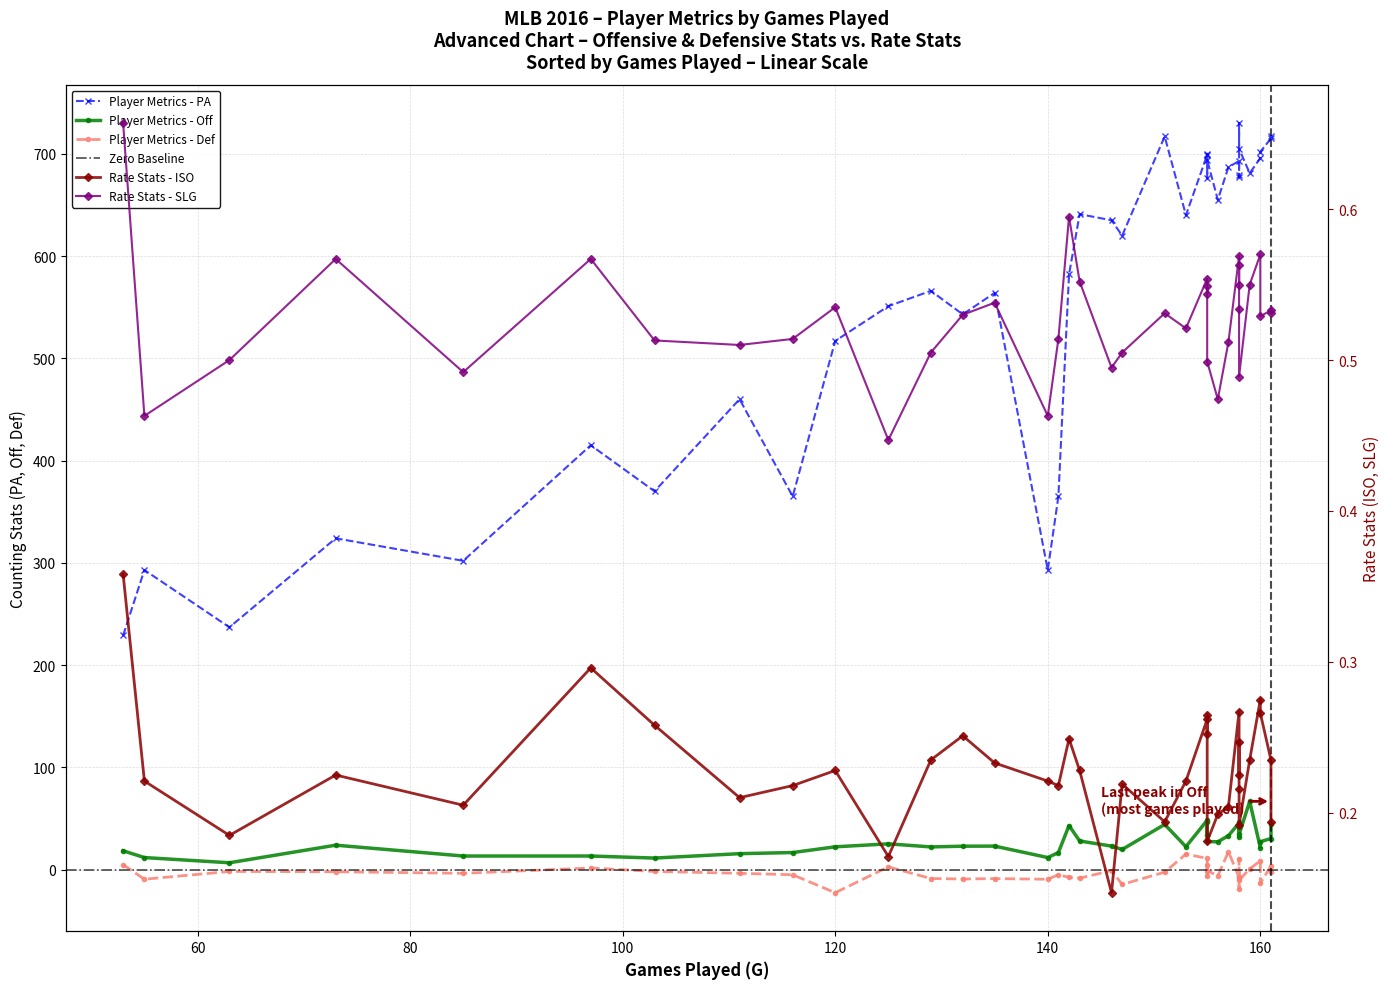

How many values in Def are below zero?

27